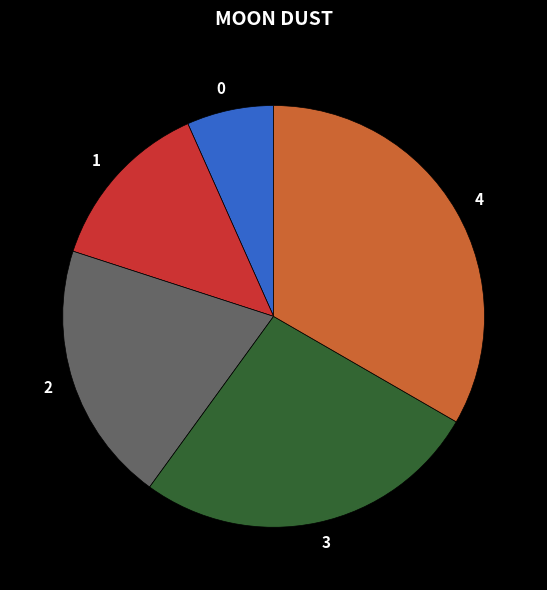

Rank the categories by value from lowest to highest.

0, 1, 2, 3, 4